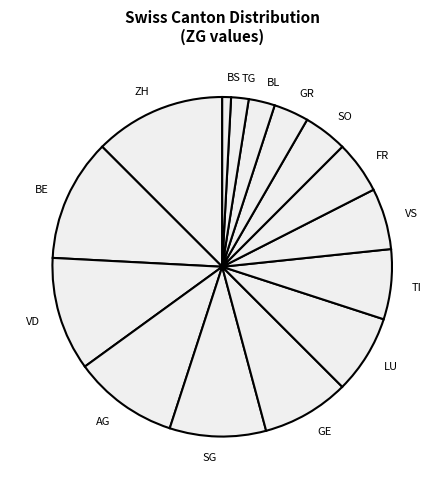

Count the number of slices in the pie.

15